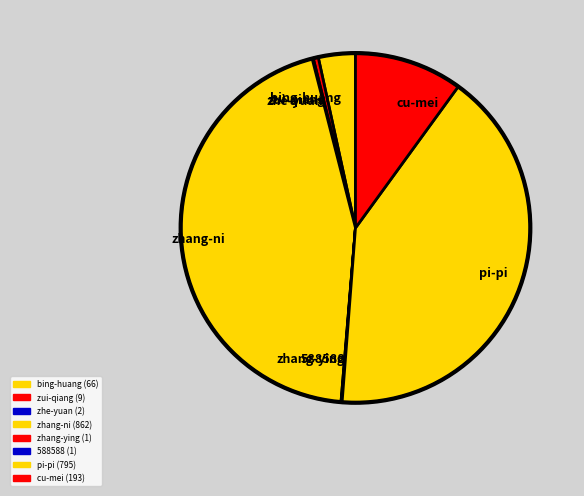

Do bing-huang and pi-pi together represent more than half of the pie?

No